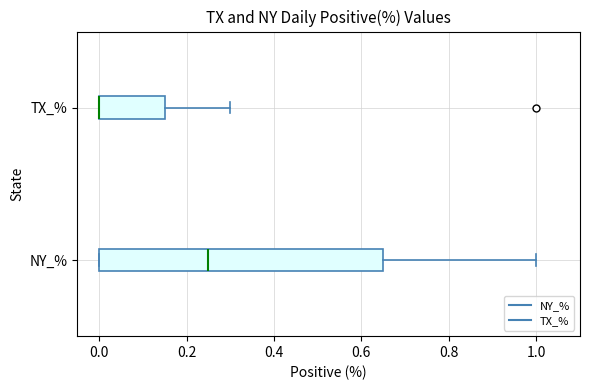

Reading bottom to top, transcribe this box plot: for each box, give where its median line is, the range the box spans, and where its two whiskers end, as read against the x-axis. The values are not printed on the chart, so give them approximately, as read against the axis.

NY_%: median 0.26, box 0.00 to 0.66, whiskers 0.00 to 1.00
TX_%: median 0.00 (drawn on the box's left edge), box 0.00 to 0.16, whiskers 0.00 to 0.30